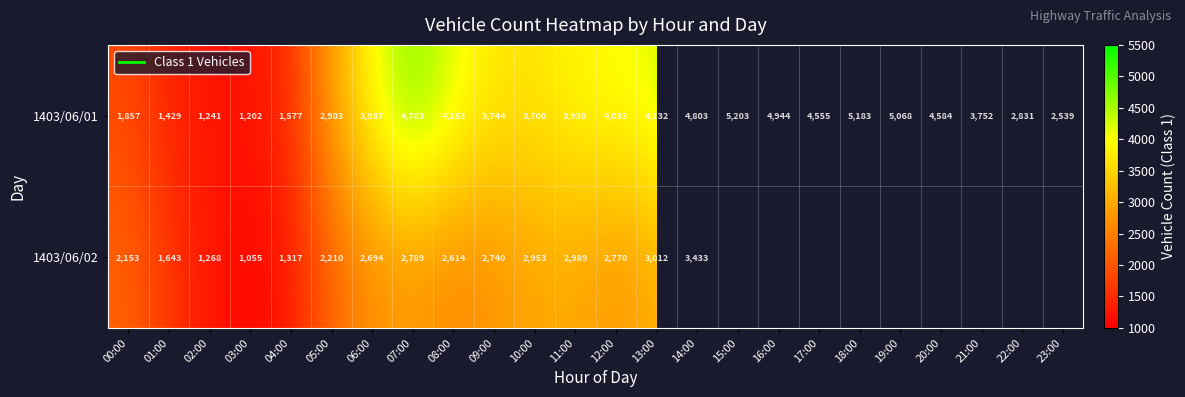

Count the number of data series in this chart.

2